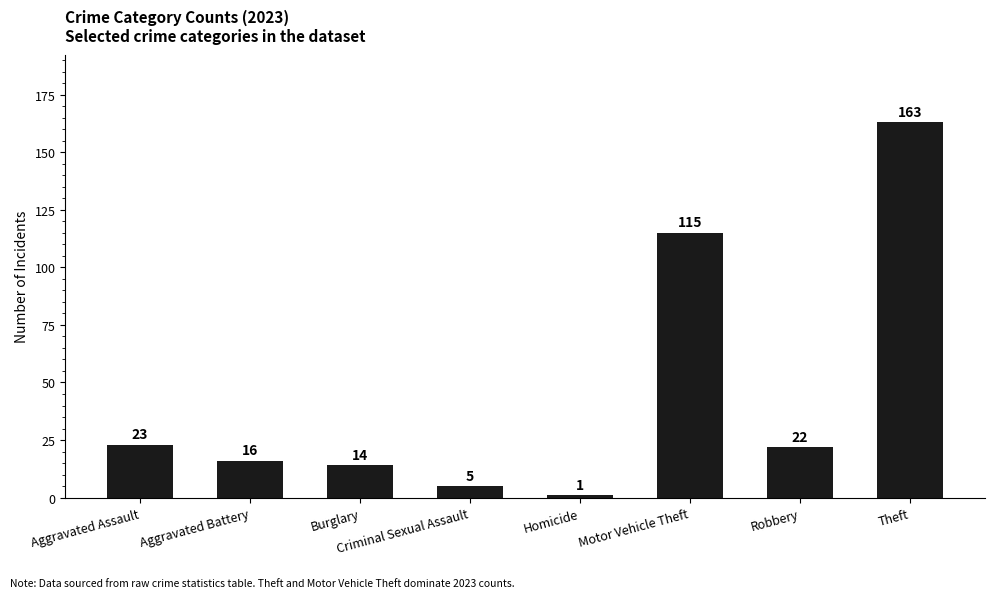

At which category does the chart reach its peak across all series?

Theft